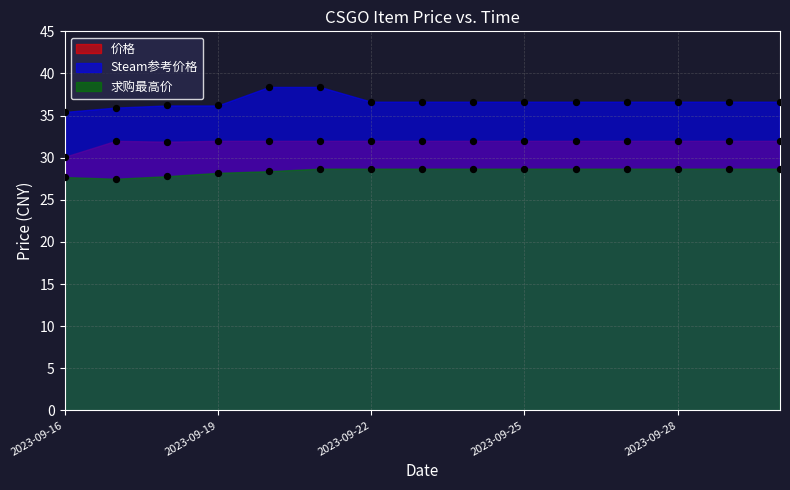

Which series contains the highest Y value?

Steam参考价格